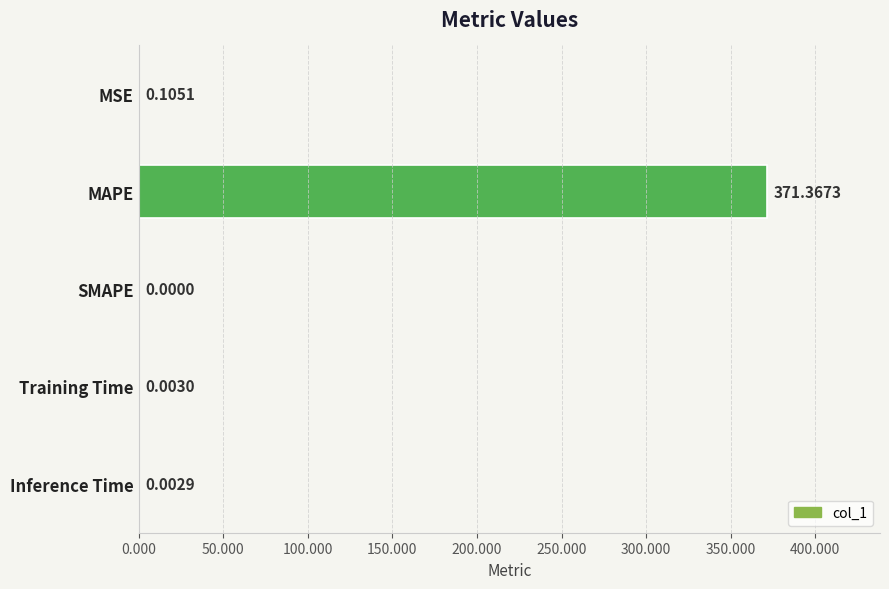

What is the change in value from MAPE to Training Time?

-371.4